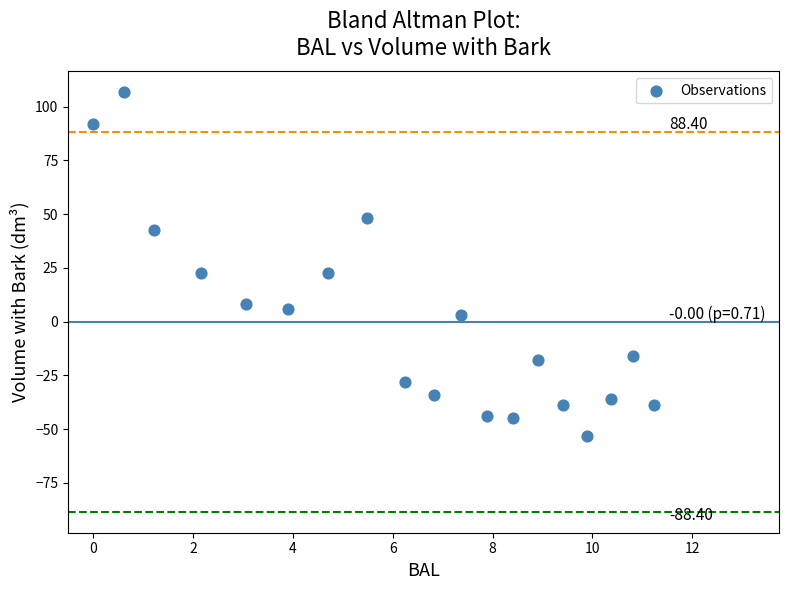

What is the range of X values (max minus min)?

11.2